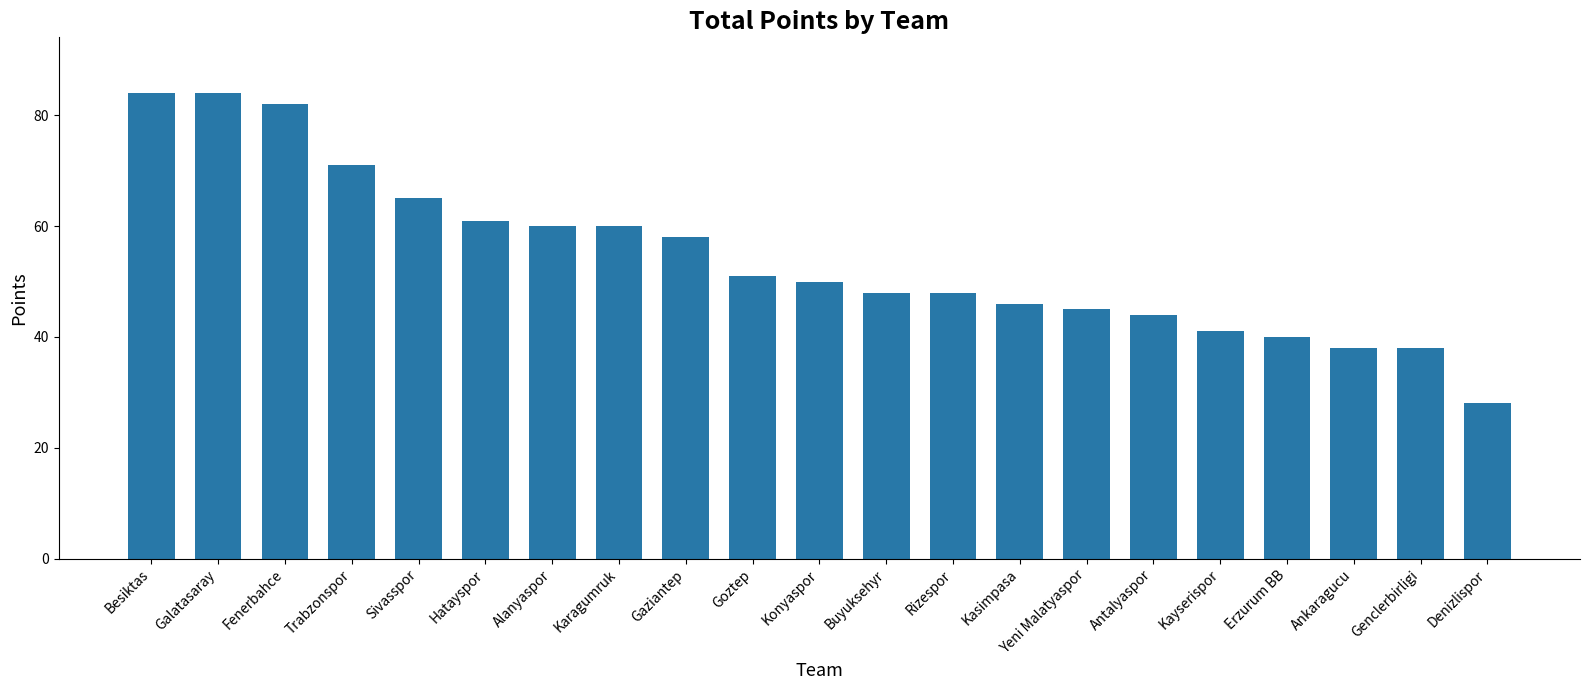

What is the value of the 12th bar from the left?

48